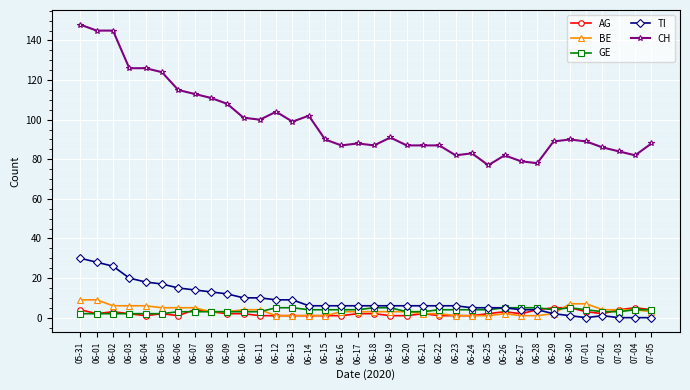

At how many categories does at least one series exceed 70?

36